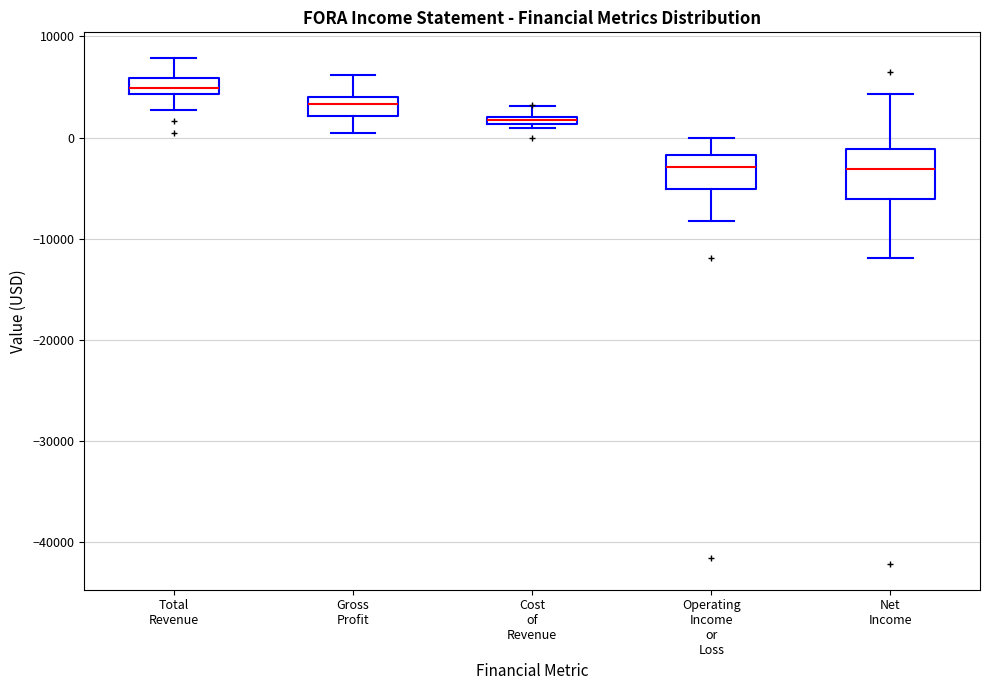

Where is the upper edge of the box for Cost of Revenue on the y-axis? The values are not printed on the chart, so give them approximately, as read against the axis.

2000